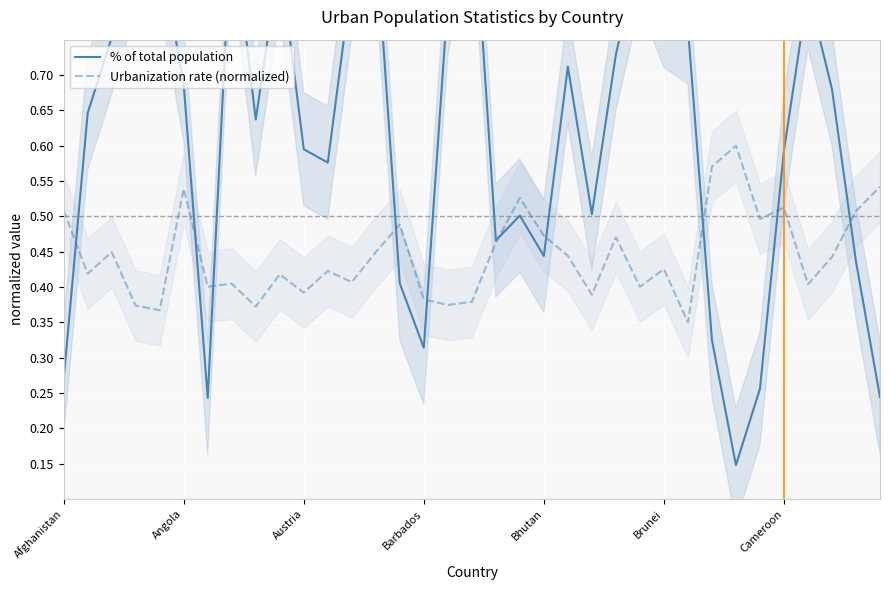

How many interior local peaks does the % of total population series have?

9